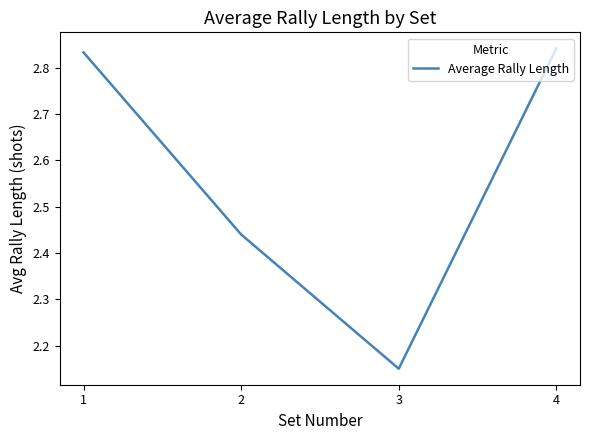

At which label is the value closest to 2?

3